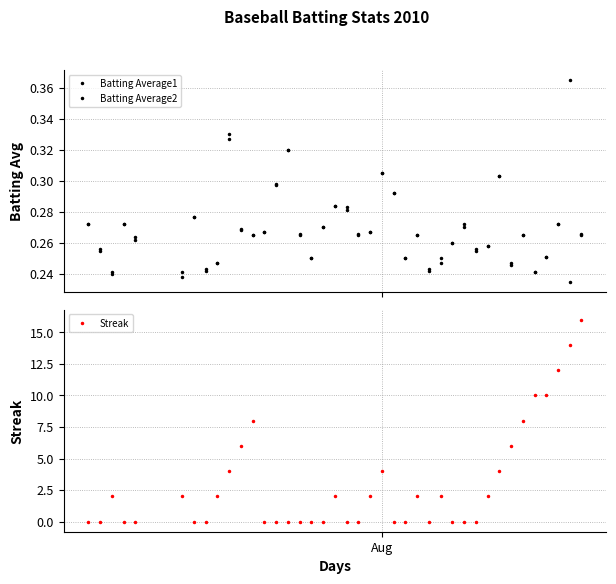

What is the value of the Streak point at the 35th from the left?

8